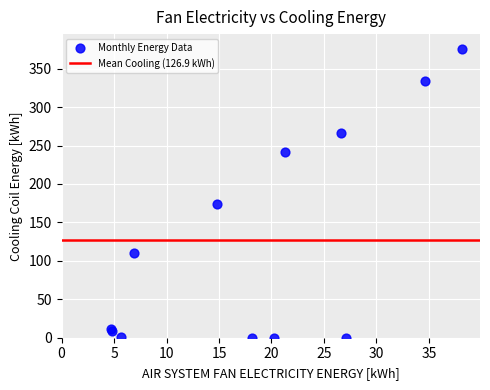

What Y value in the scatter plot is closest to 188?

173.3